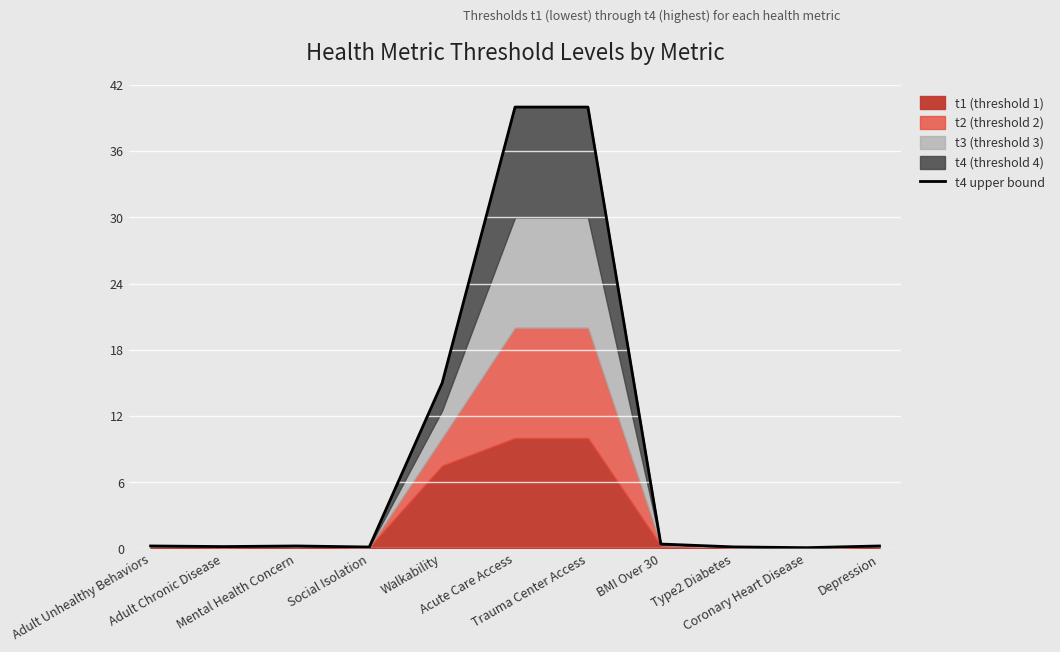

Read the value at Trauma Center Access.

40.0